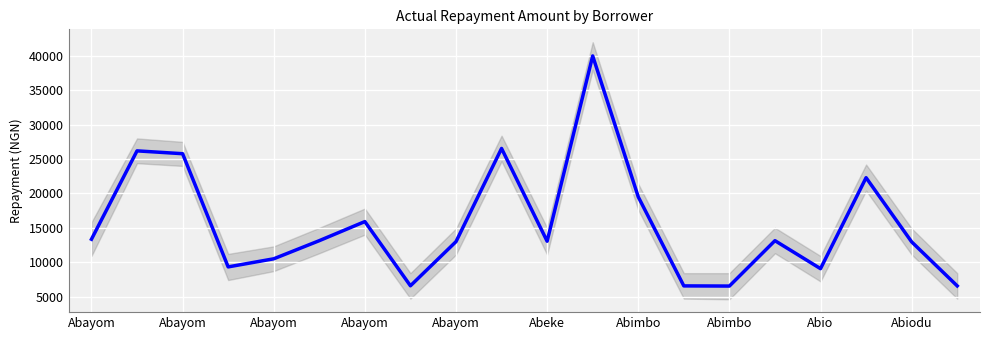

Rank the categories by value from highest to lowest.

11, Abiodu, Abayom, Abayom, 17, 12, Abimbo, Abayom, Abeke, 15, 10, Abio, 18, Abayom, Abayom, 16, Abimbo, 13, 19, 14